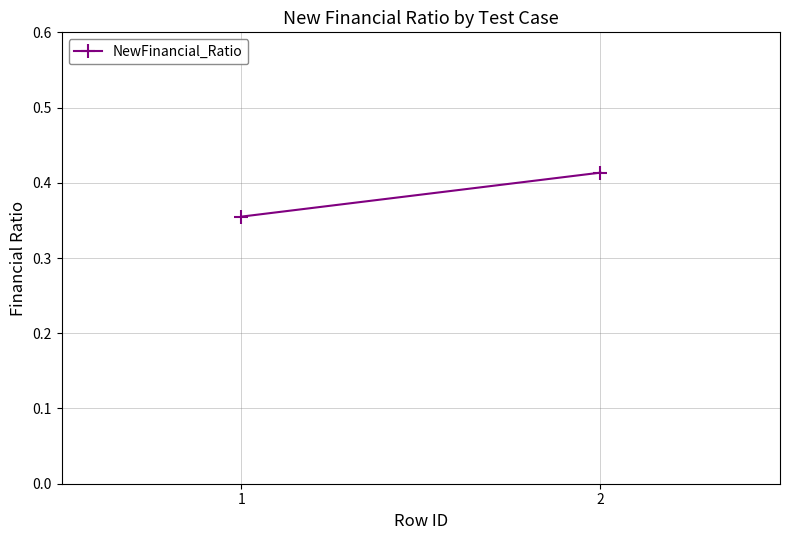

What is the minimum value shown in the chart?

0.4